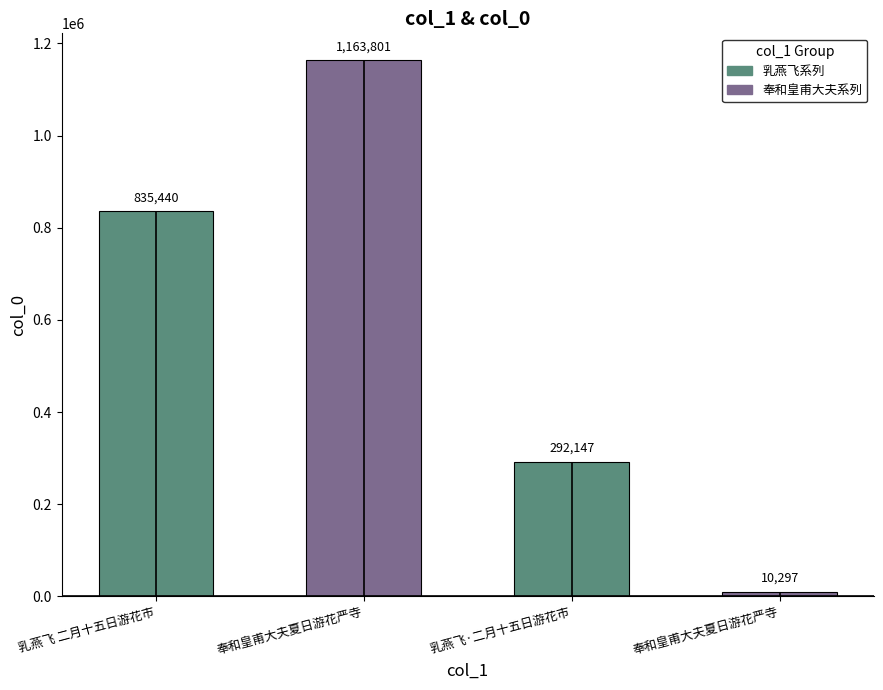

What is the smallest value displayed?

10297